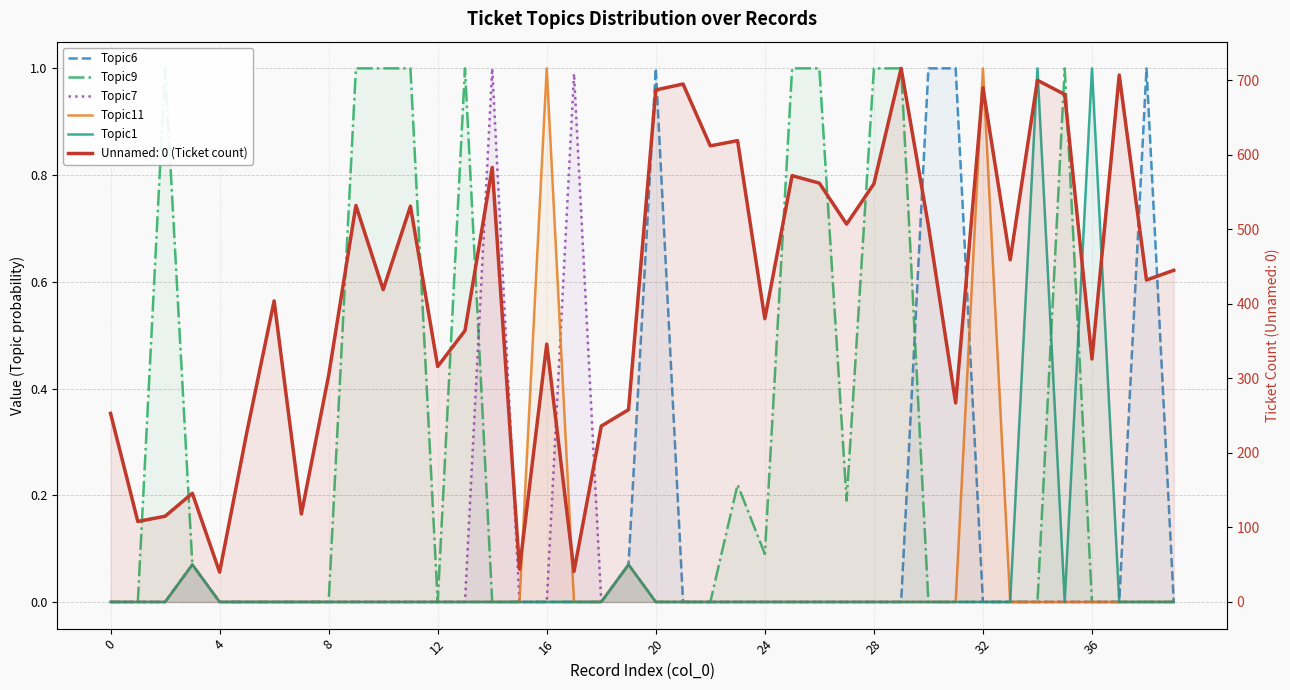

Where is the first local minimum for Topic9?

12